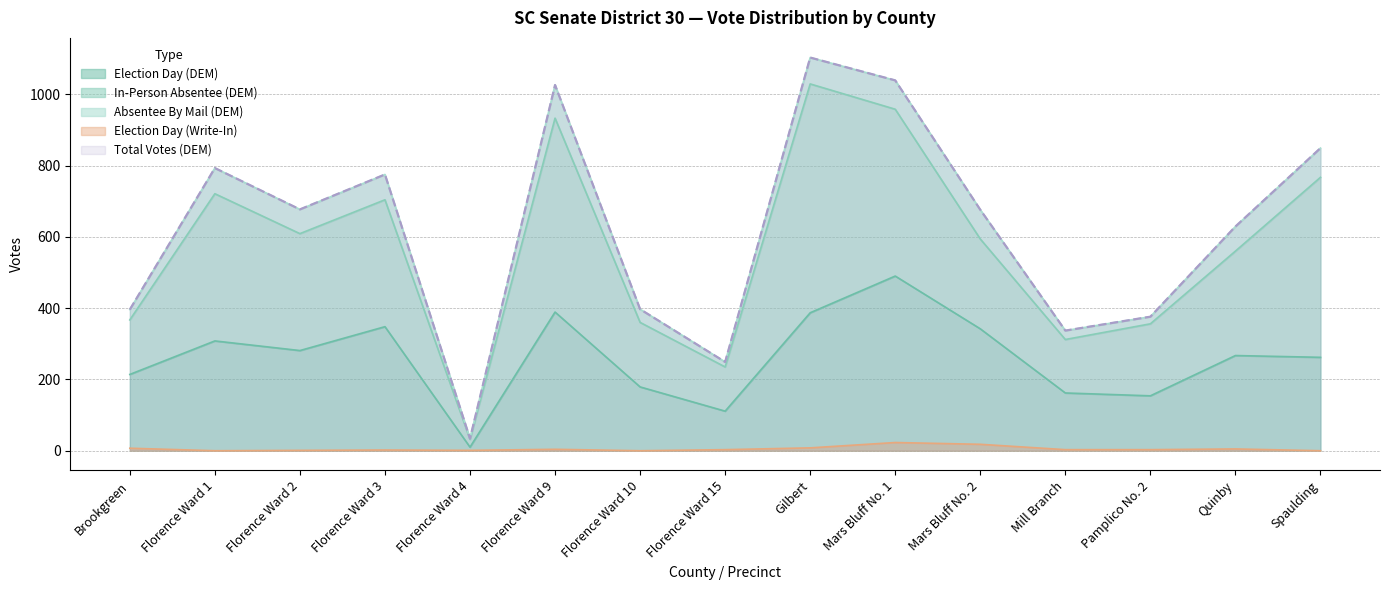

What is the approximate value of Total Votes (DEM) at Mill Branch, to the nearest 10?

340